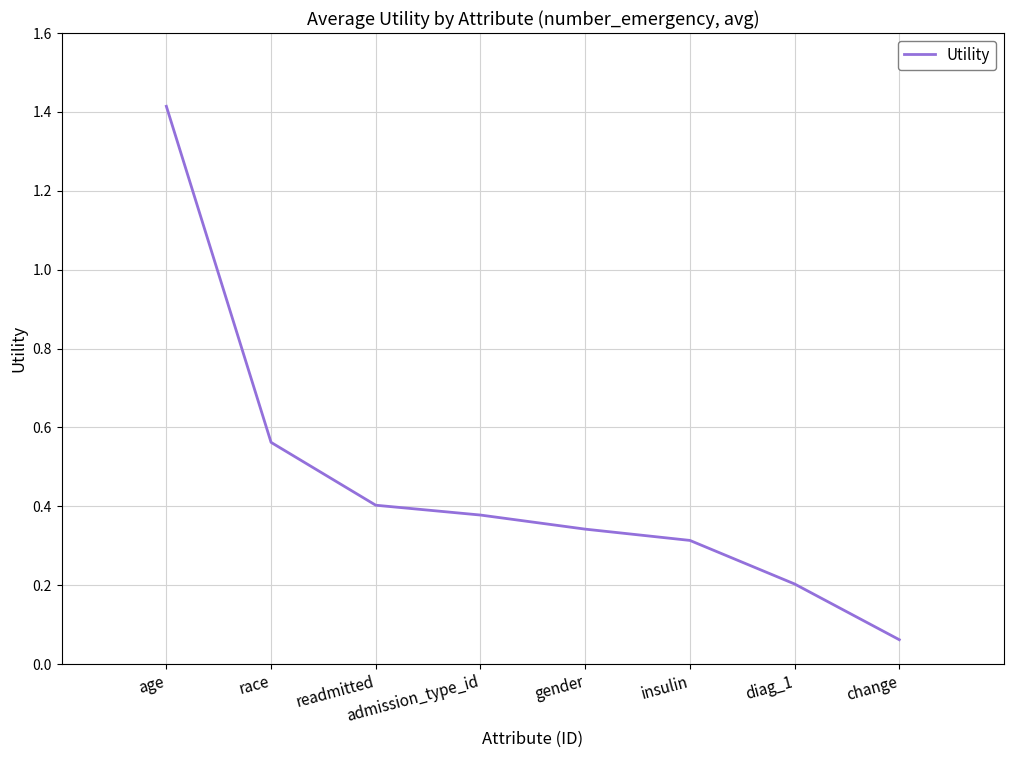

What is the sum of the values at insulin and admission_type_id?

0.7